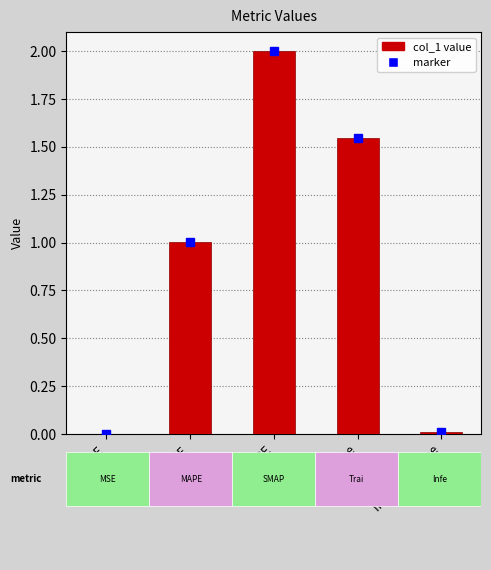

At which category does the chart reach its peak across all series?

SMAPE